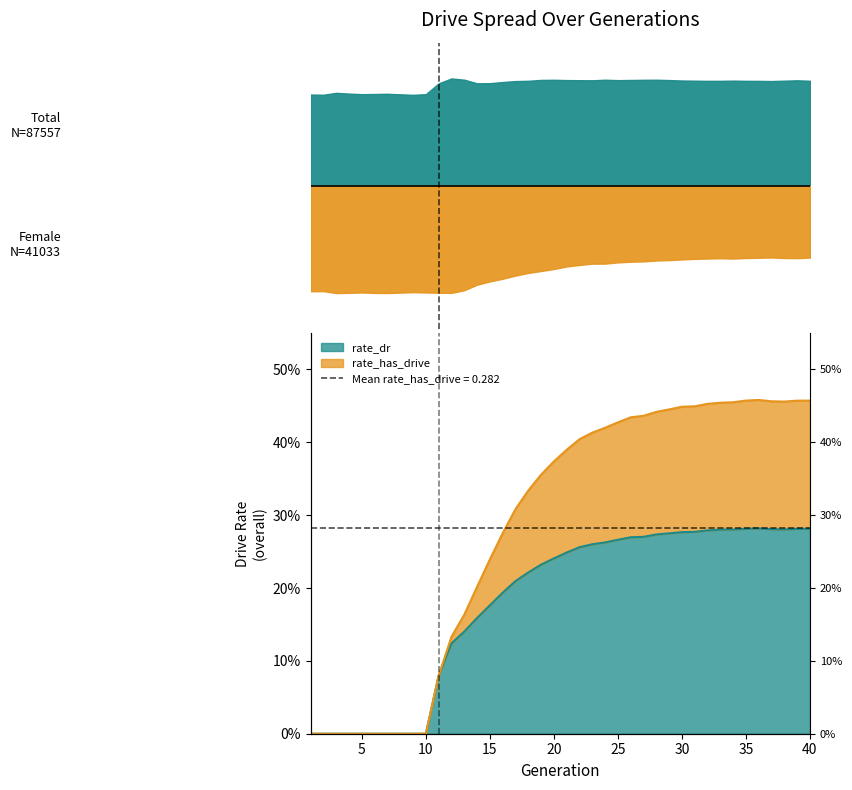

Which category has the highest value in the rate_dr series?

36